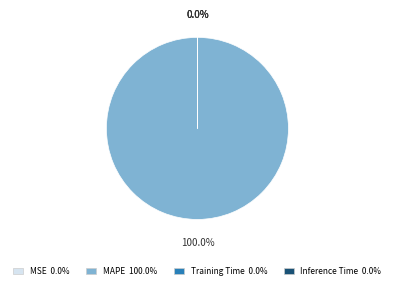

Which slice is the largest?

MAPE